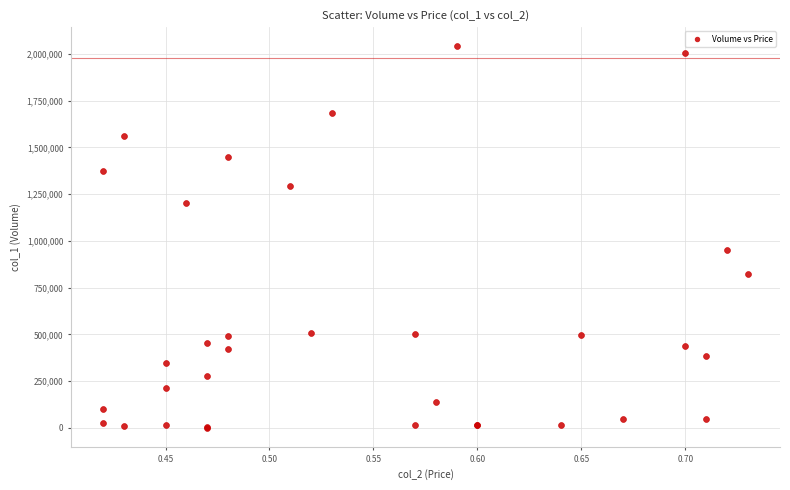

What Y value in the scatter plot is closest to 1021000?

954000